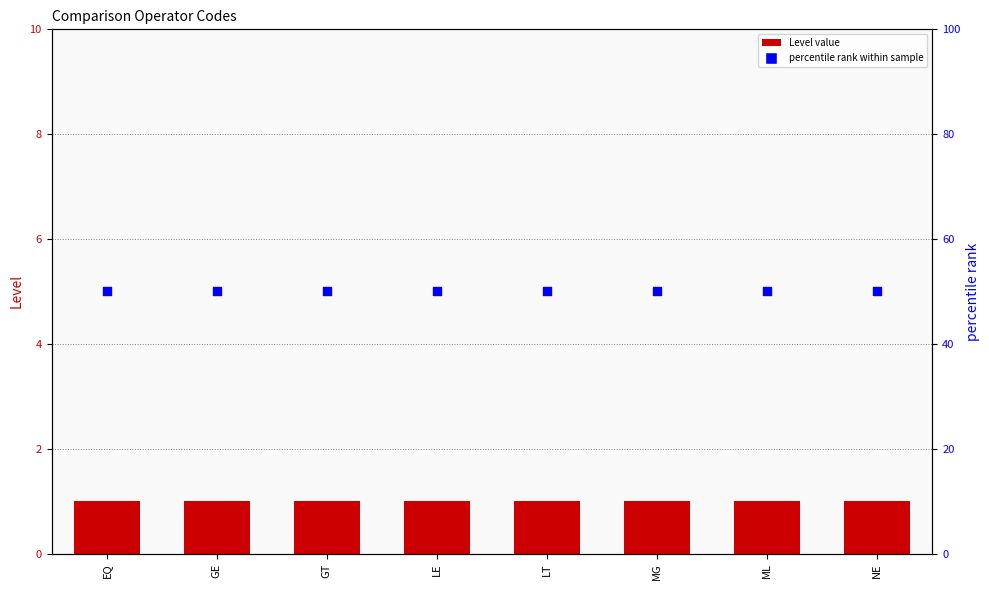

Which series reaches the maximum Y coordinate?

percentile rank